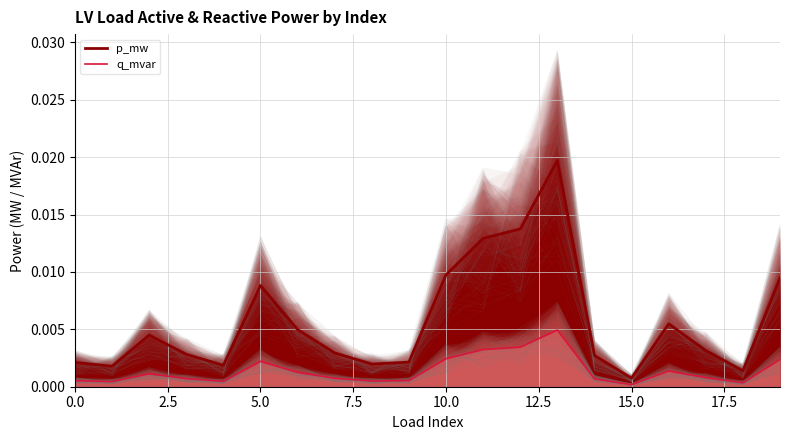

At which label is p_mw closest to 0?

15